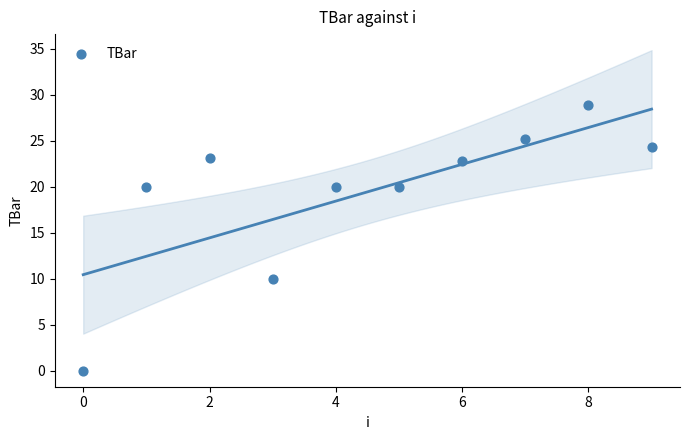

What is the range of Y values (max minus min)?

28.9